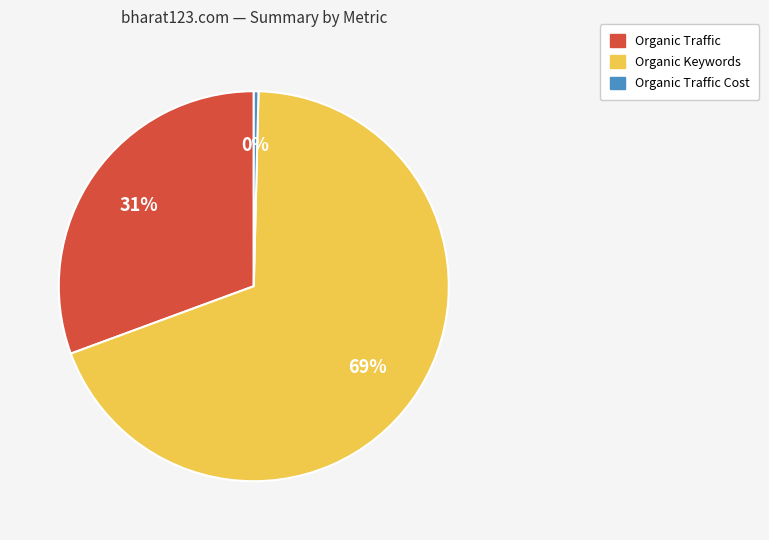

To the nearest percent, what portion does Organic Traffic represent?

31%